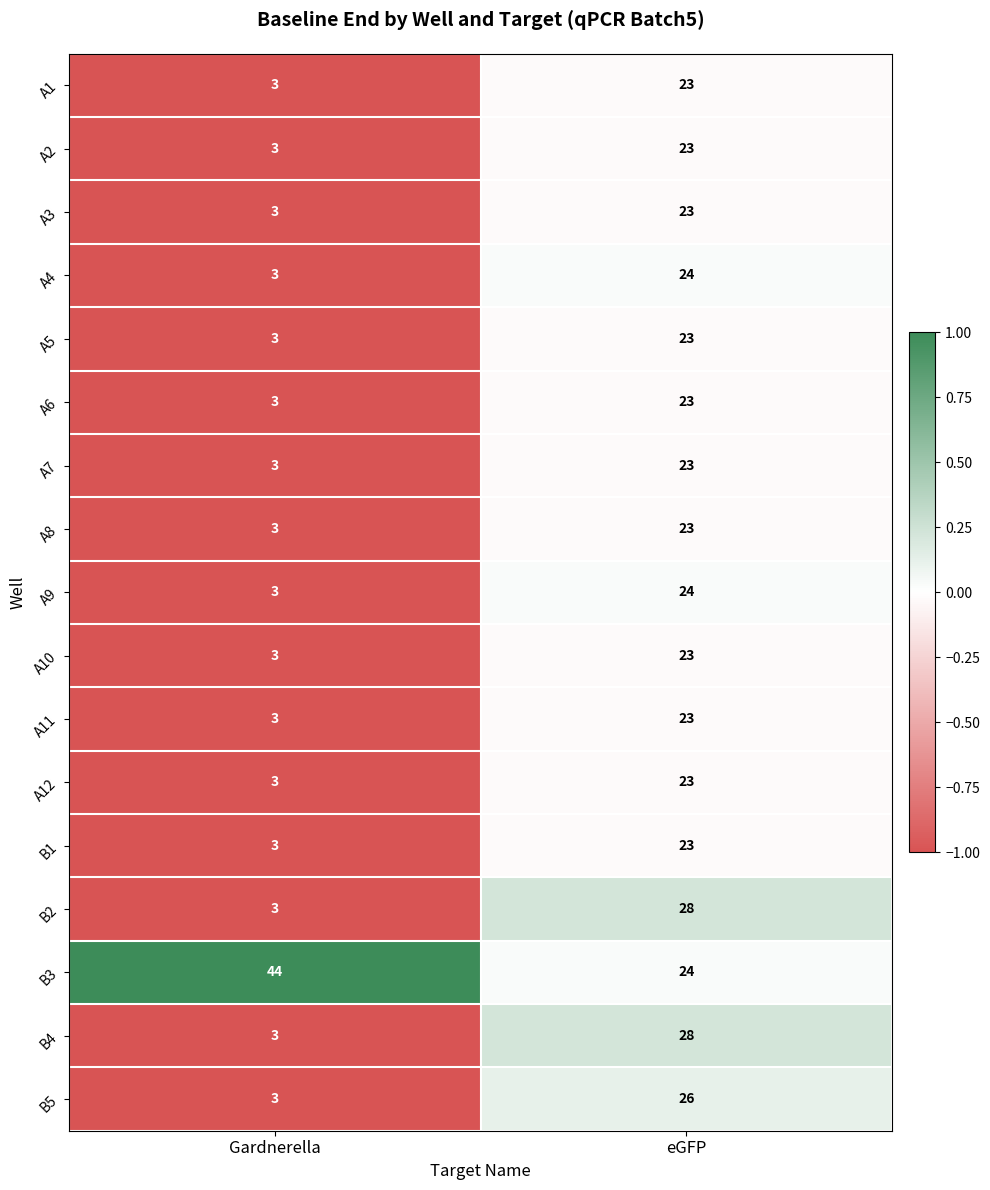

What is the average value of the A11 series?

13